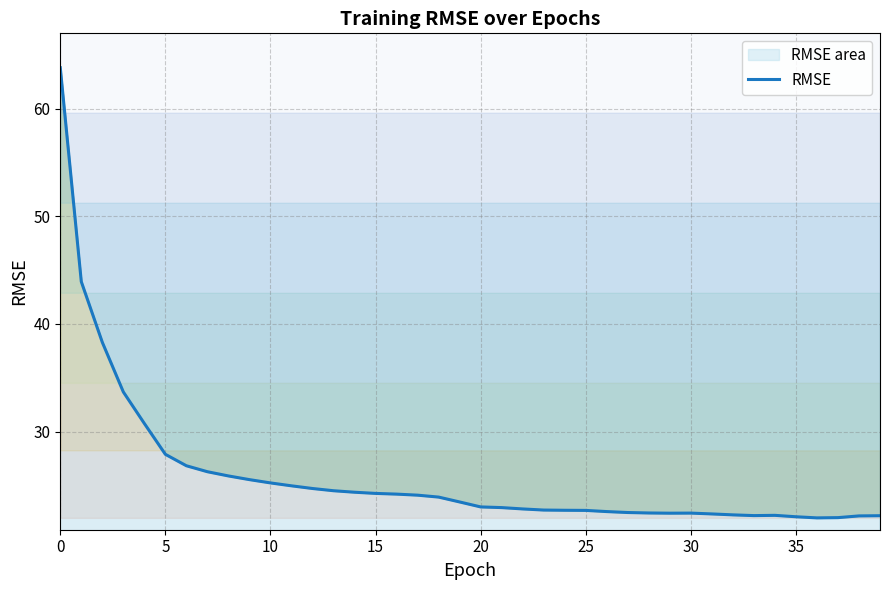

The chart shows a value of 40.2 at 10. True or false?

False